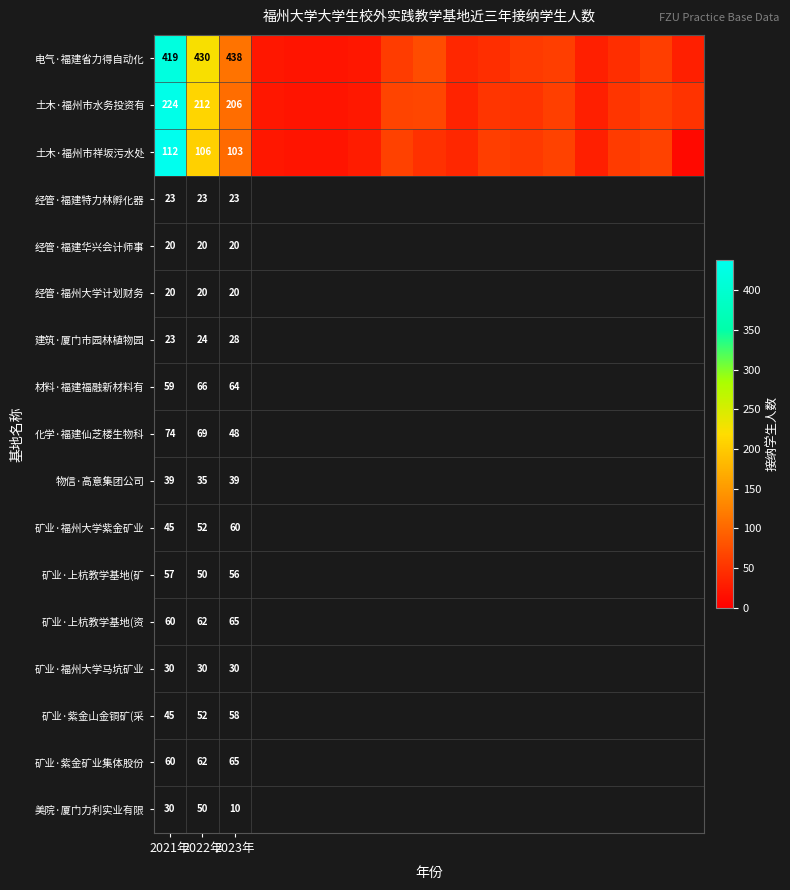

The value of 土木·福州市水务投资有 at 2021年 is 371. True or false?

False